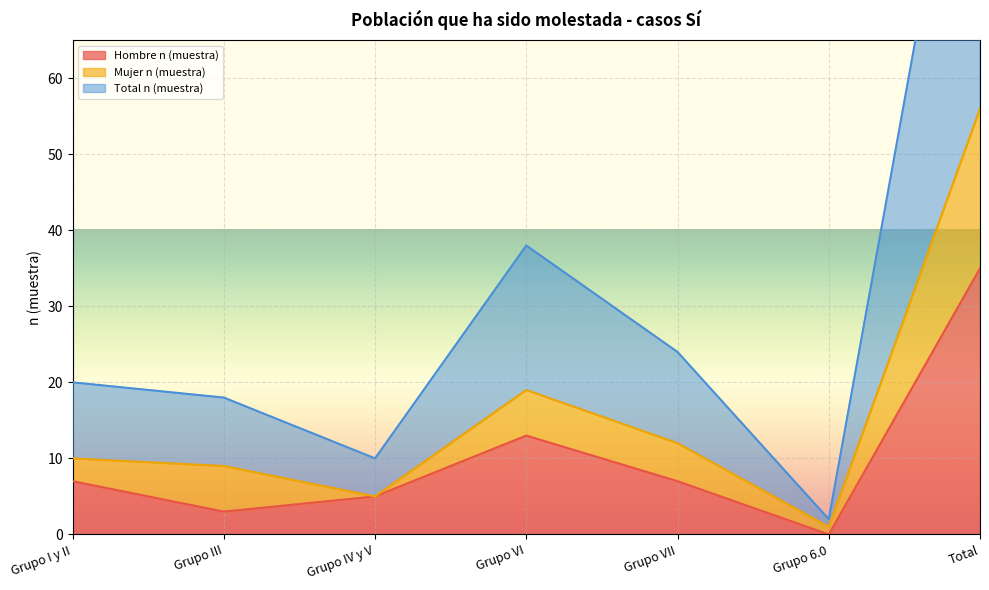

Which category has the highest value in the Hombre n (muestra) series?

Total